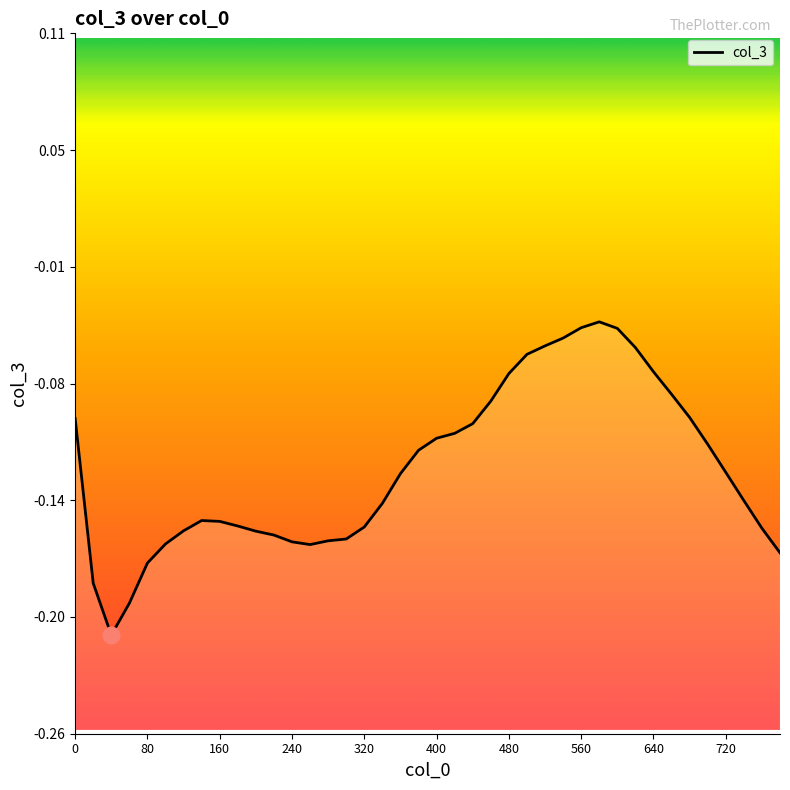

Reading right to left, transcribe all the data shown in this chart.

-0.2	-0.2	-0.1	-0.1	-0.1	-0.1	-0.1	-0.1	-0.1	-0.0	-0.0	-0.0	-0.1	-0.1	-0.1	-0.1	-0.1	-0.1	-0.1	-0.1	-0.1	-0.1	-0.1	-0.2	-0.2	-0.2	-0.2	-0.2	-0.2	-0.2	-0.2	-0.1	-0.1	-0.2	-0.2	-0.2	-0.2	-0.2	-0.2	-0.1